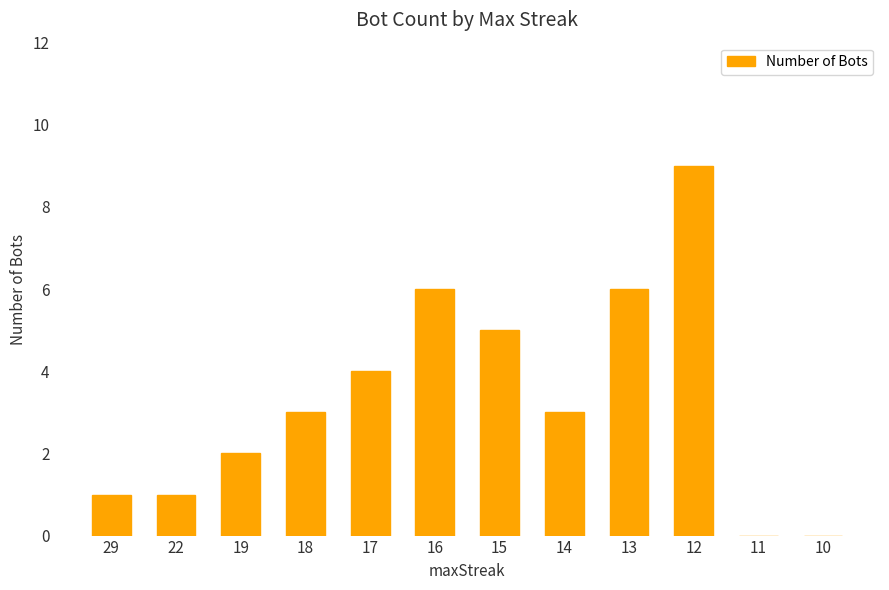

What is the sum of the values at 22 and 12?

10